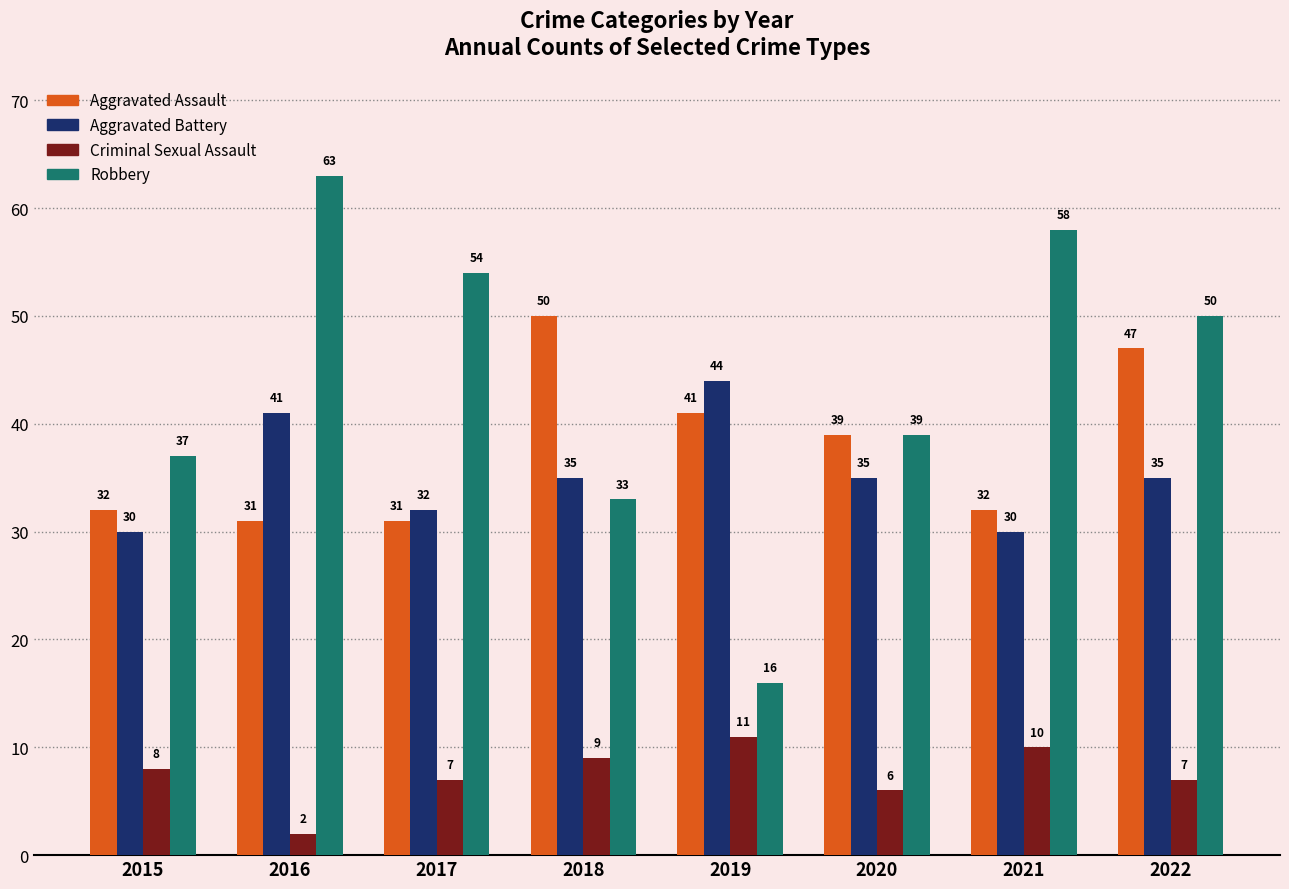

What is the total value across all series at 2019?

112